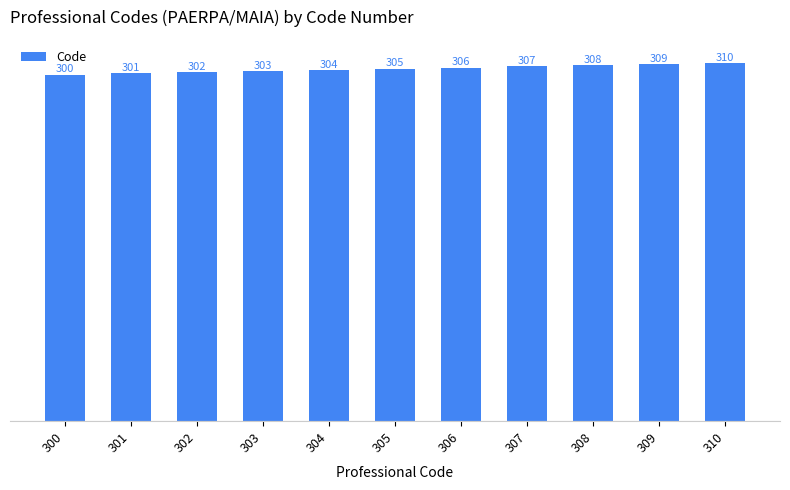

List the labels in order of value, largest first.

310, 309, 308, 307, 306, 305, 304, 303, 302, 301, 300